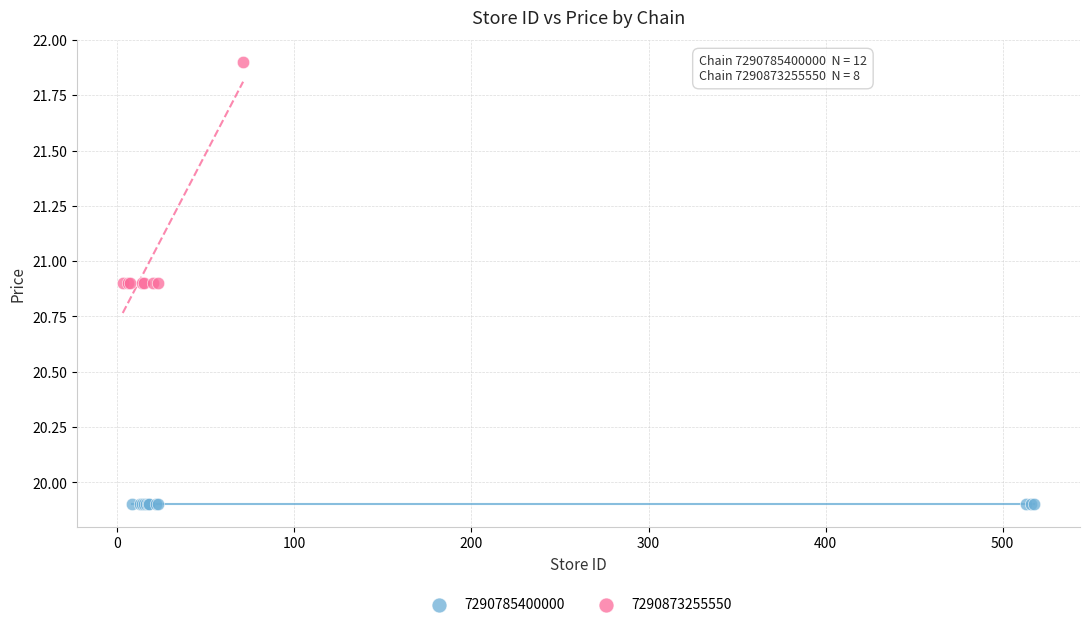

Which series reaches the maximum Y coordinate?

7290873255550